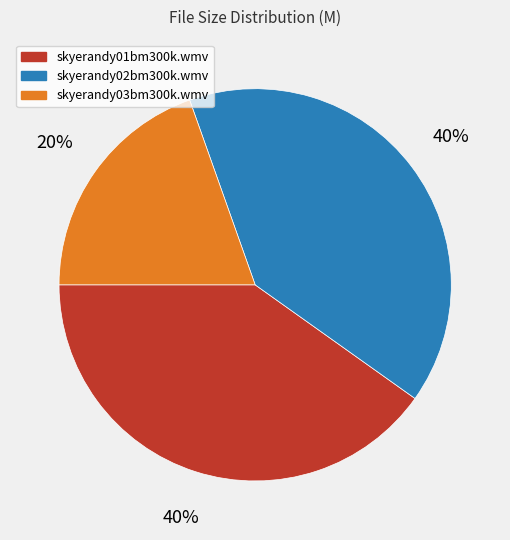

Is the sum of skyerandy03bm300k.wmv and skyerandy02bm300k.wmv greater than half?

Yes